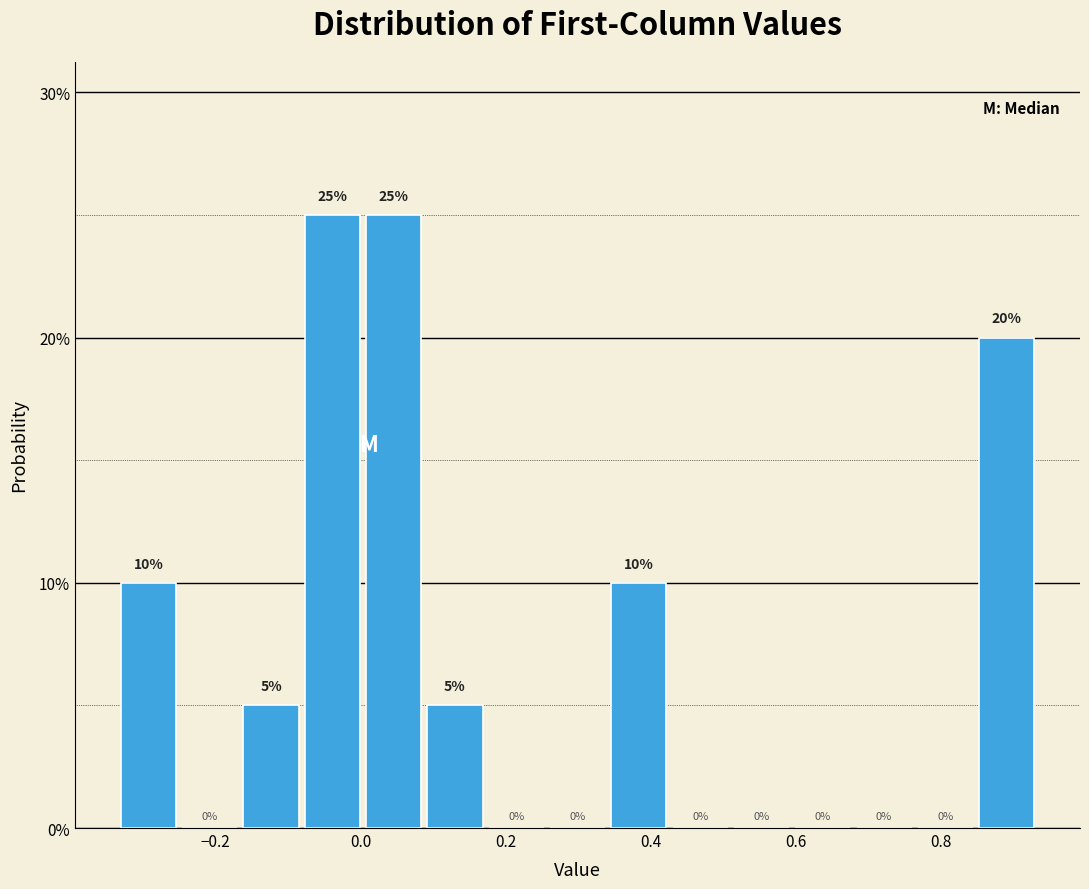

Reading left to right, transcribe this chart: for each bar, give the range it covers on the x-axis and its height. The bar edges are not printed on the chart, so give them approximately, as read against the axis.

-0.34 to -0.26: 10
-0.26 to -0.16: 0
-0.16 to -0.08: 5
-0.08 to 0.00: 25
0.00 to 0.08: 25
0.08 to 0.18: 5
0.18 to 0.26: 0
0.26 to 0.34: 0
0.34 to 0.42: 10
0.42 to 0.52: 0
0.52 to 0.60: 0
0.60 to 0.68: 0
0.68 to 0.76: 0
0.76 to 0.84: 0
0.84 to 0.94: 20